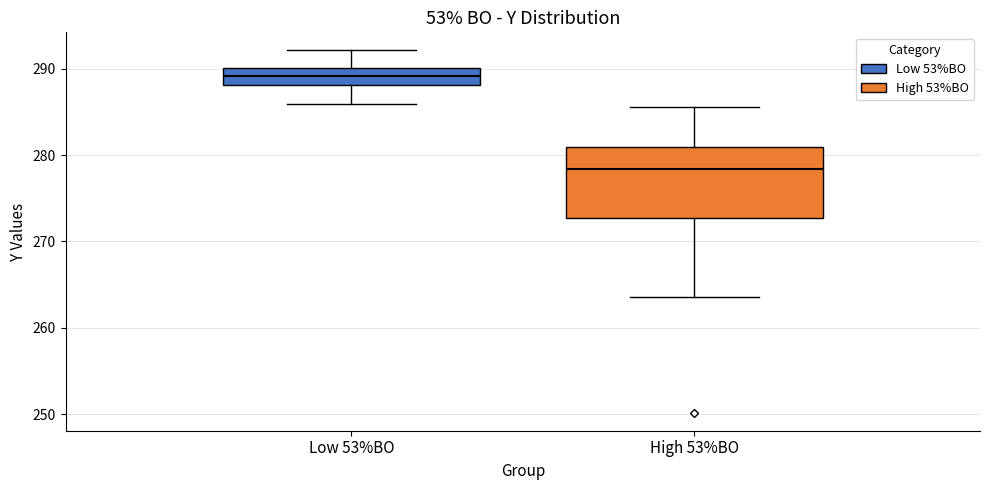

Where does the upper whisker of the box for High 53%BO end on the y-axis? The values are not printed on the chart, so give them approximately, as read against the axis.

286